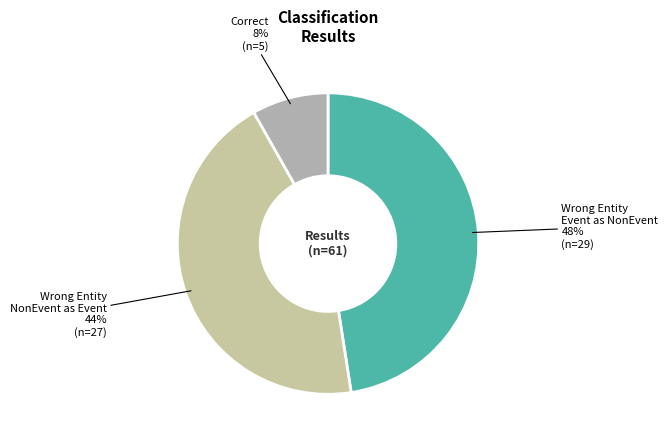

Which slice is the smallest?

Correct